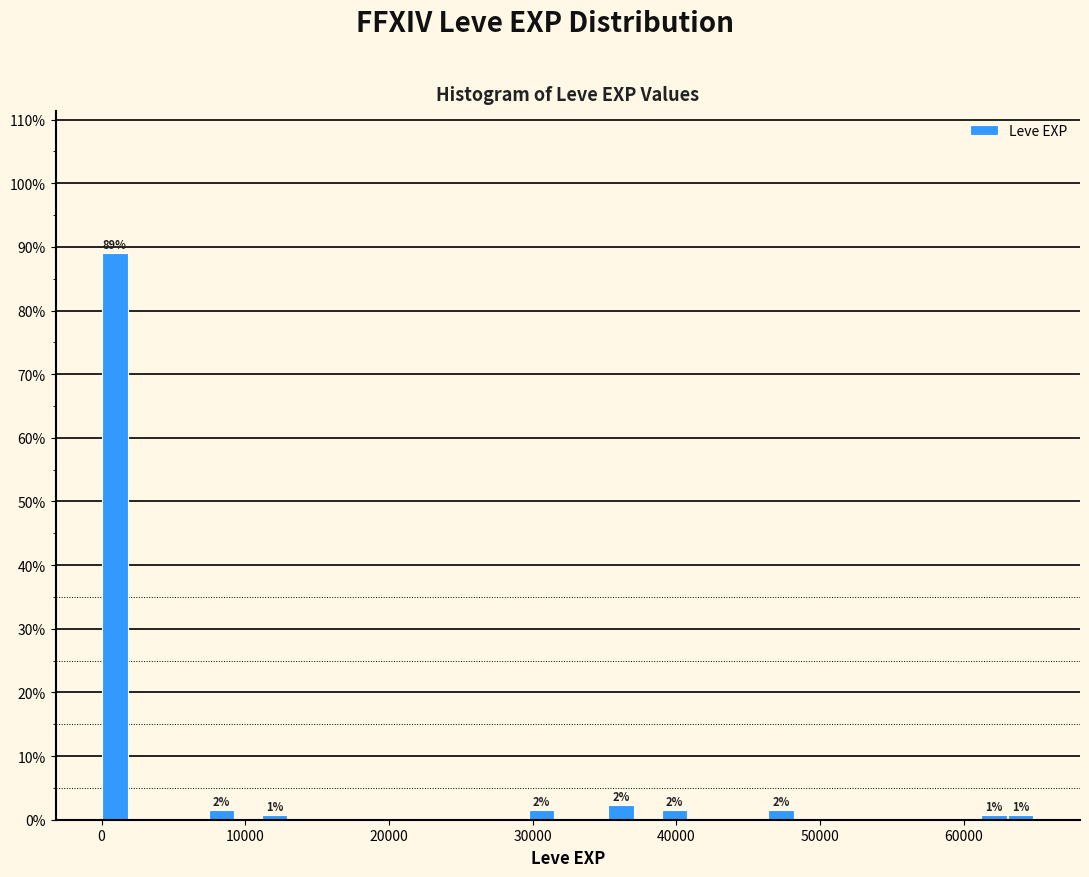

Read against the x-axis, roughly where is the centre of the tallest bar?

1000